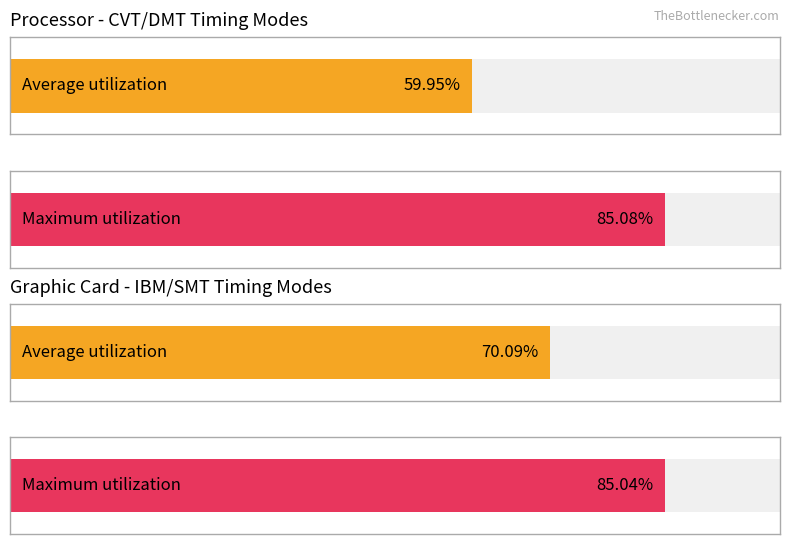

What is the greatest value displayed?

85.1